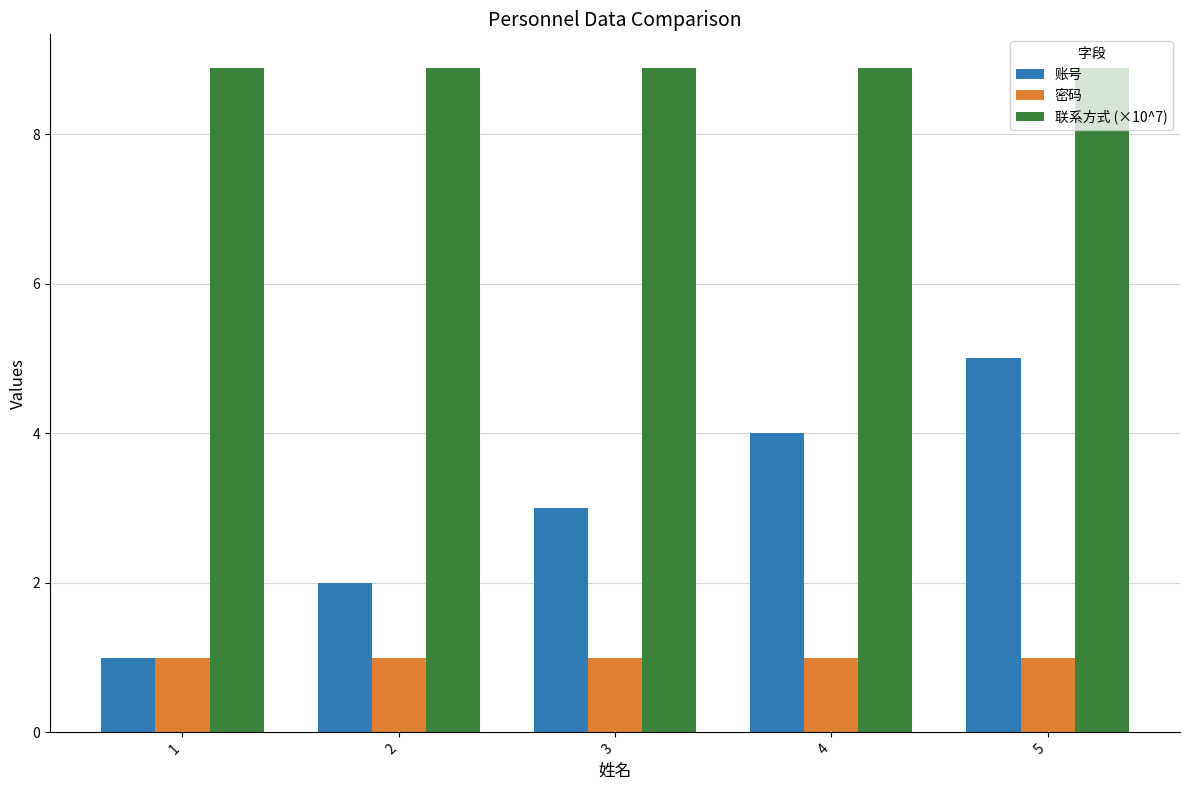

Count the number of data series in this chart.

3